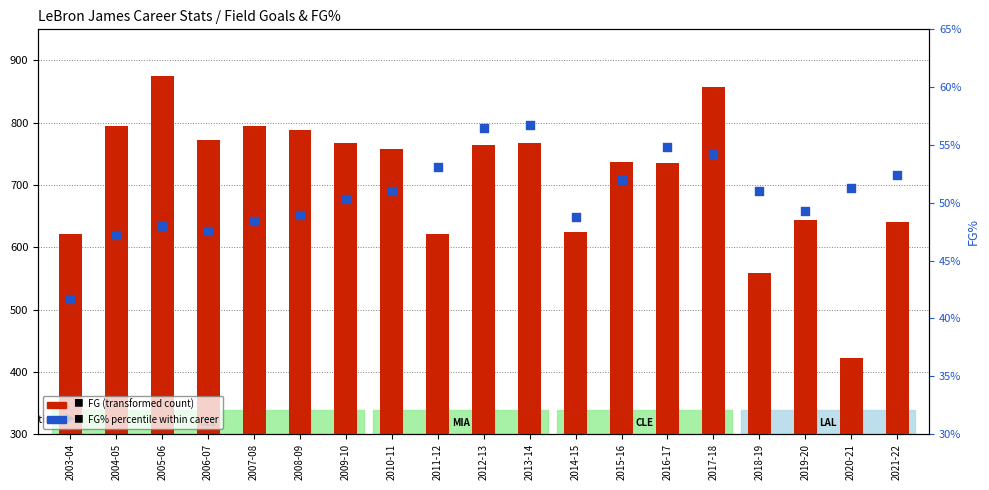

Which series has the largest total across all categories?

FG (transformed count)